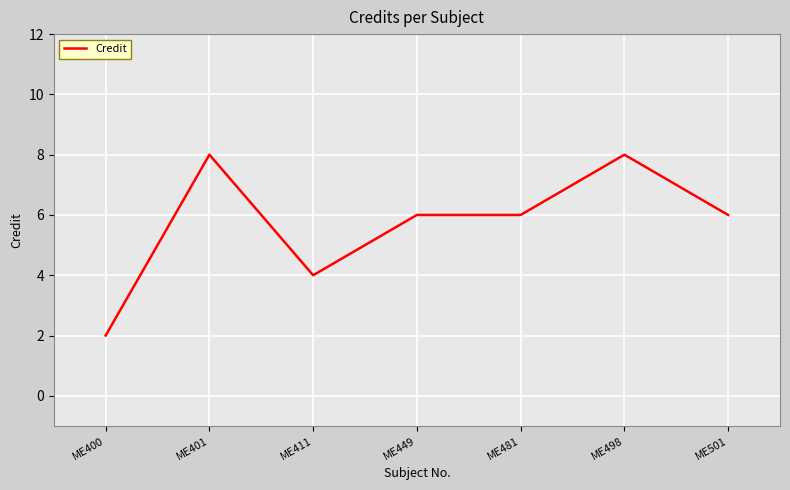

Reading right to left, extract all data points from this chart.

ME501=6	ME498=8	ME481=6	ME449=6	ME411=4	ME401=8	ME400=2